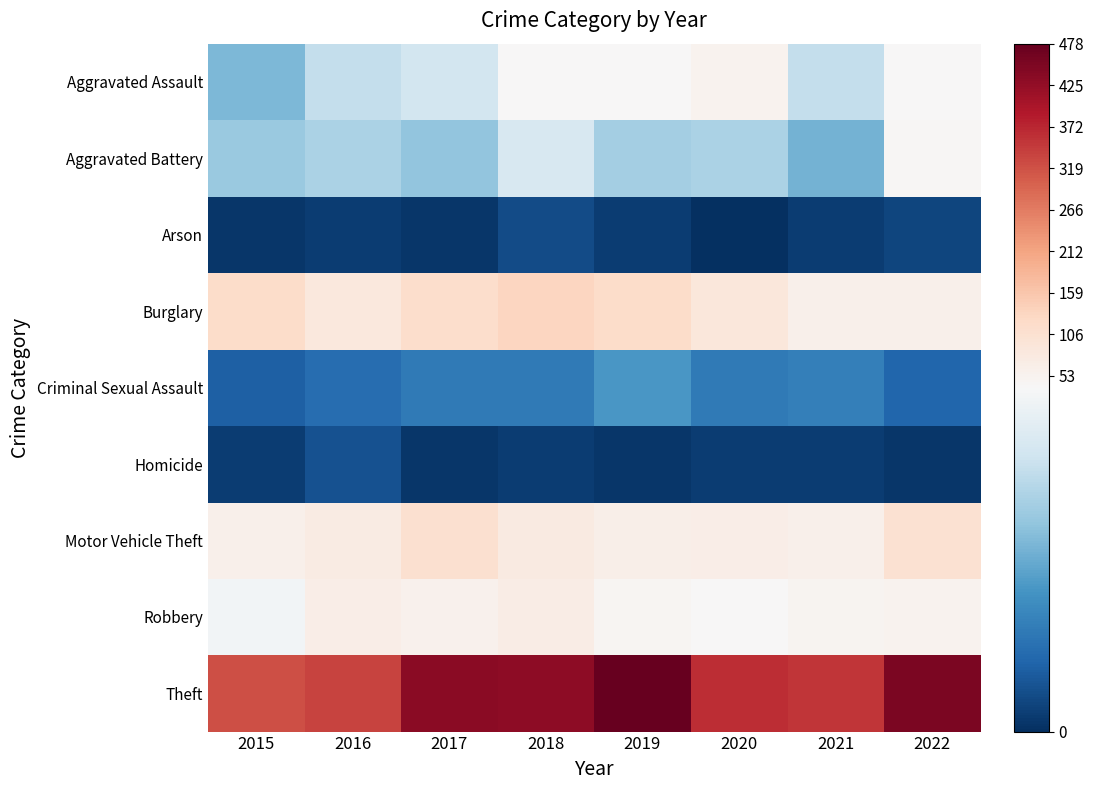

What is the total value across all series at 2018?

805